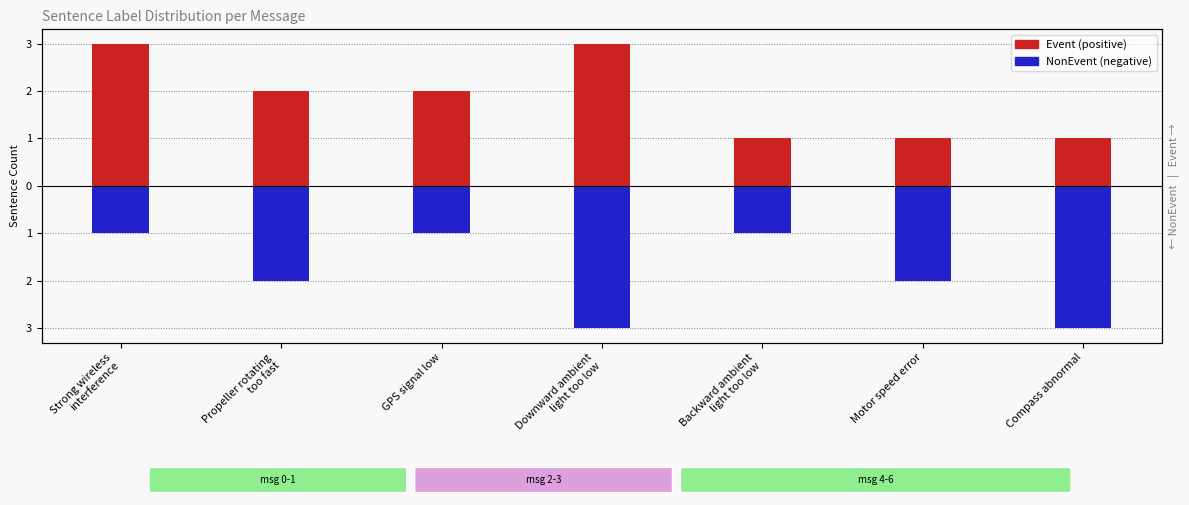

What is the difference between the highest and lowest values at Strong wireless
interference?

4